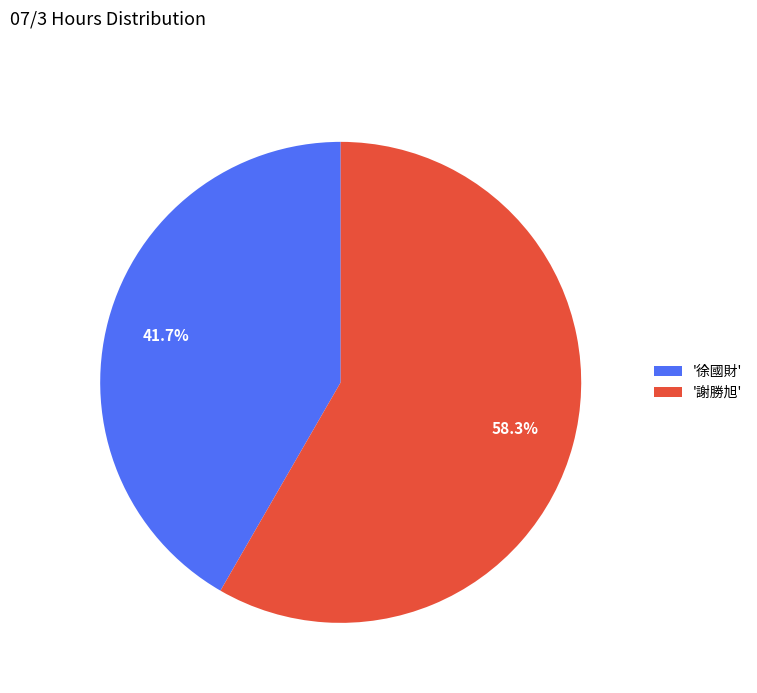

Rank the categories by value from highest to lowest.

'謝勝旭', '徐國財'